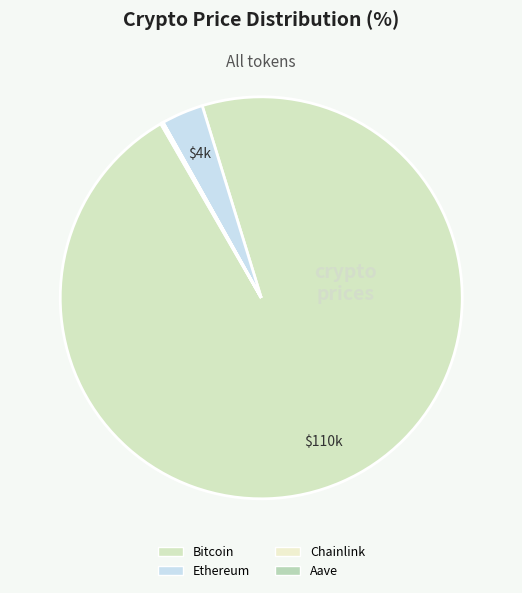

Combined, do Bitcoin and Aave account for over 50%?

Yes